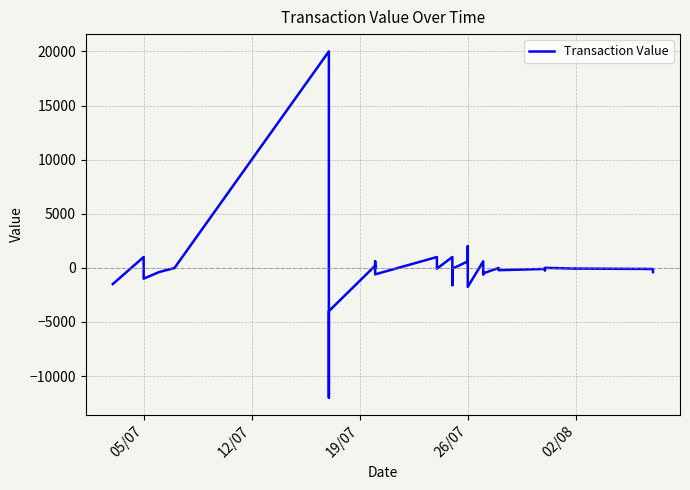

How many distinct data groups are displayed?

1